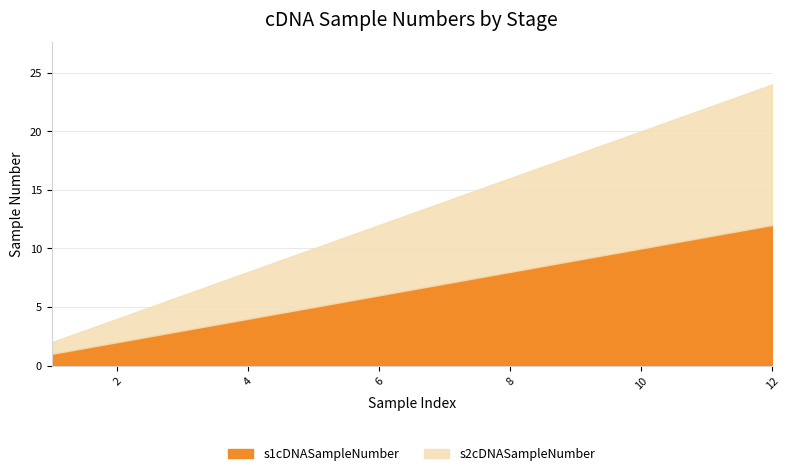

True or false: s2cDNASampleNumber and s1cDNASampleNumber cross at least once.

False